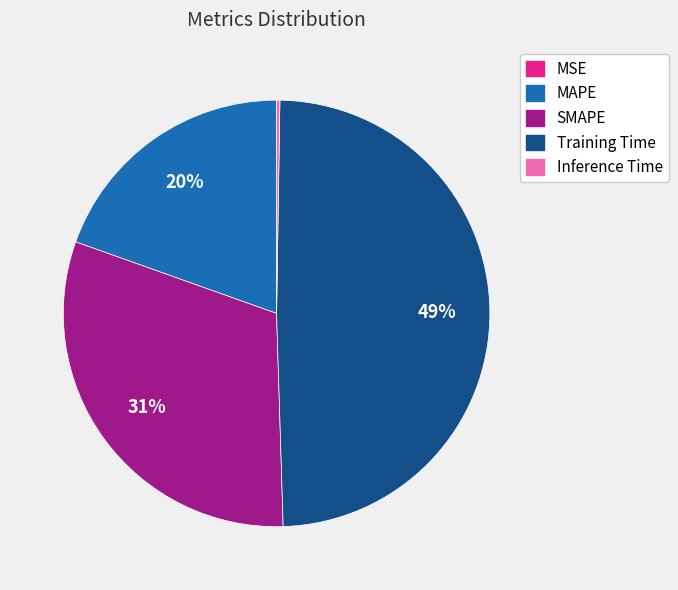

Is there a majority slice in this chart?

No